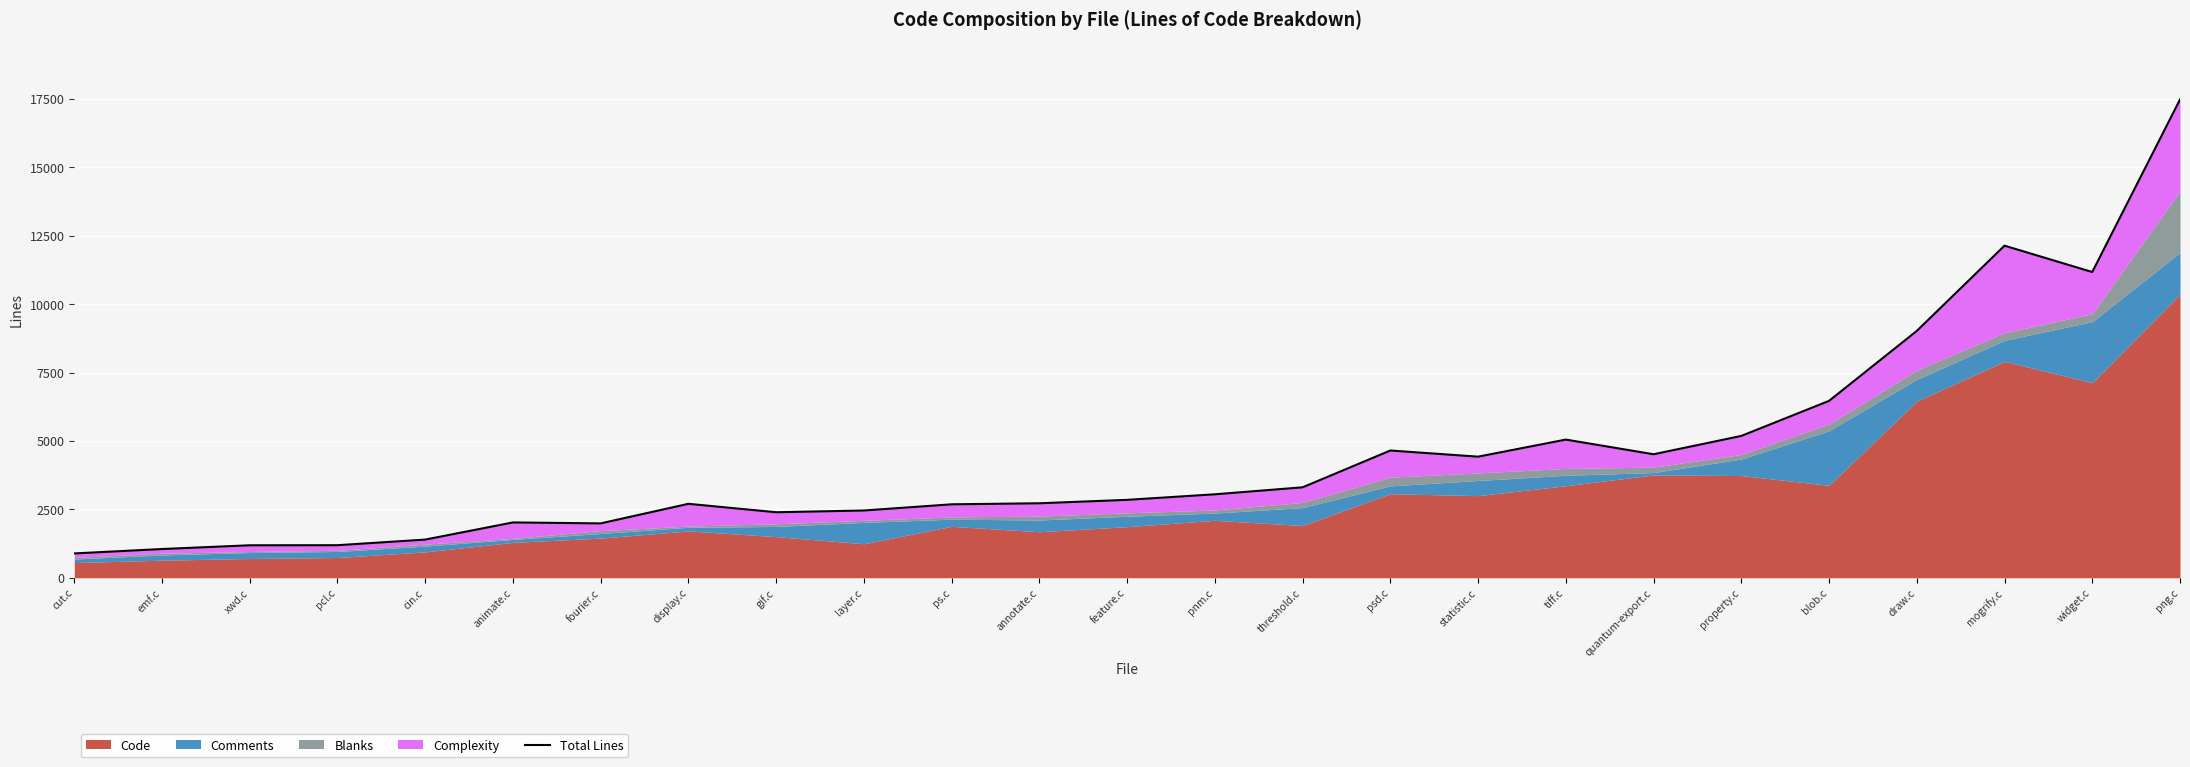

Reading right to left, list all the values displayed in this chart.

png.c=17476	widget.c=11172	mogrify.c=12135	draw.c=9019	blob.c=6464	property.c=5183	quantum-export.c=4513	tiff.c=5049	statistic.c=4425	psd.c=4650	threshold.c=3305	pnm.c=3050	feature.c=2847	annotate.c=2722	ps.c=2684	layer.c=2458	gif.c=2394	display.c=2702	fourier.c=1987	animate.c=2022	cin.c=1395	pcl.c=1190	xwd.c=1187	emf.c=1050	cut.c=889